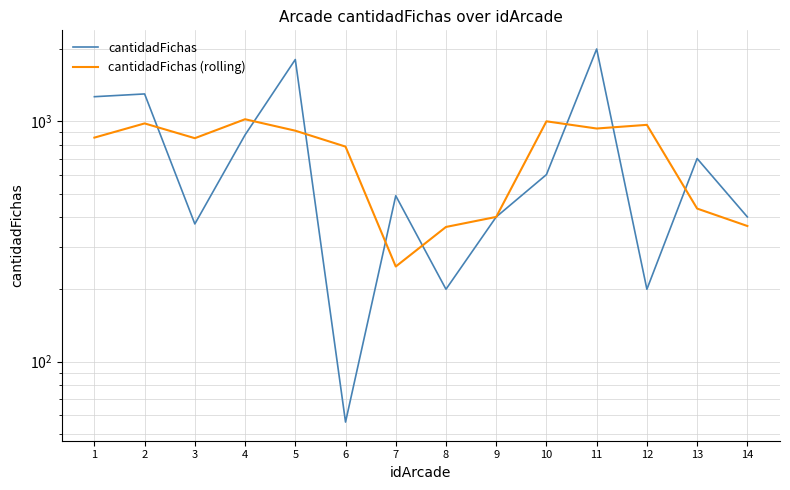

Count the number of data series in this chart.

2